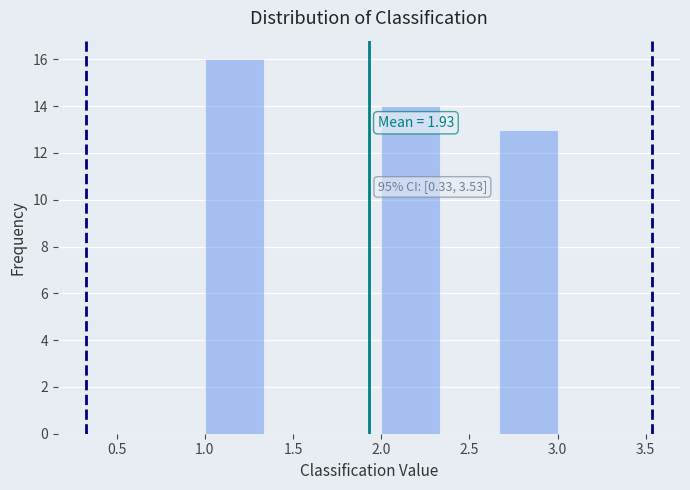

Over which range of the x-axis is the bar tallest?

1.00 to 1.35